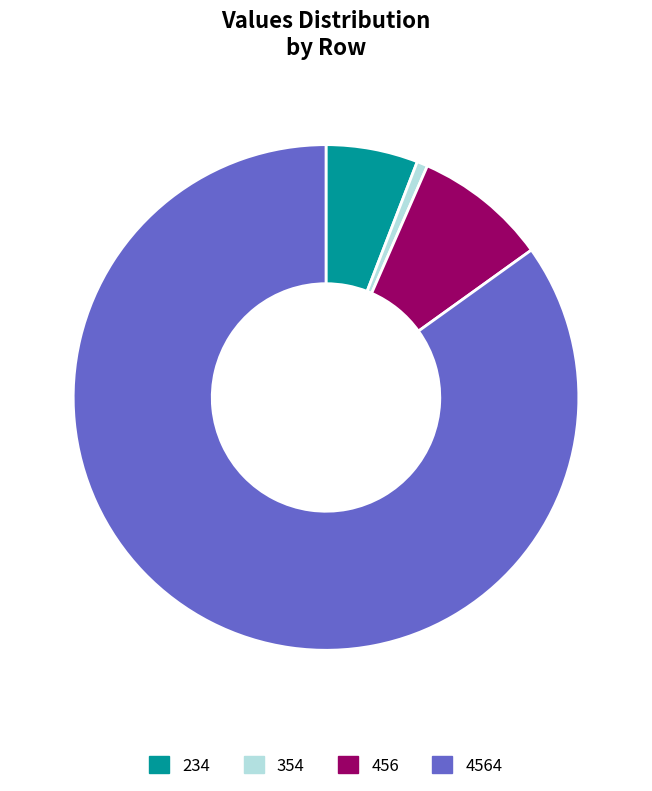

To the nearest percent, what is the average slice percentage?

25%